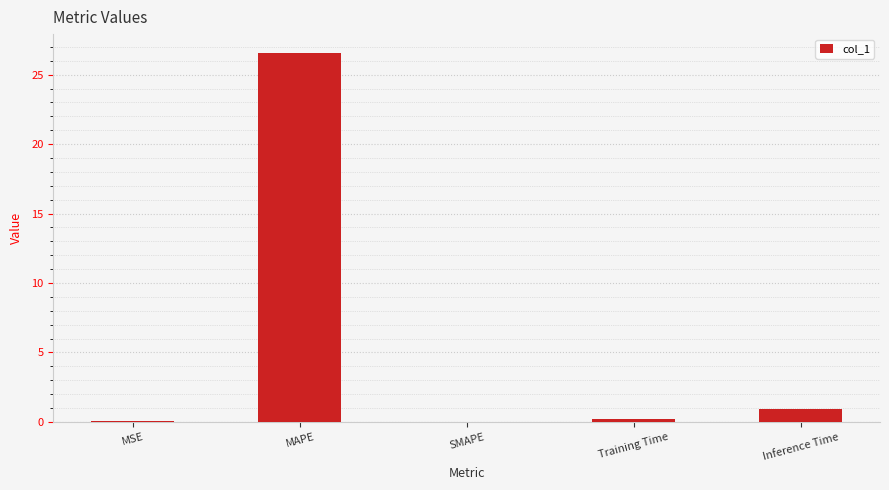

The value at SMAPE is 9.3. True or false?

False